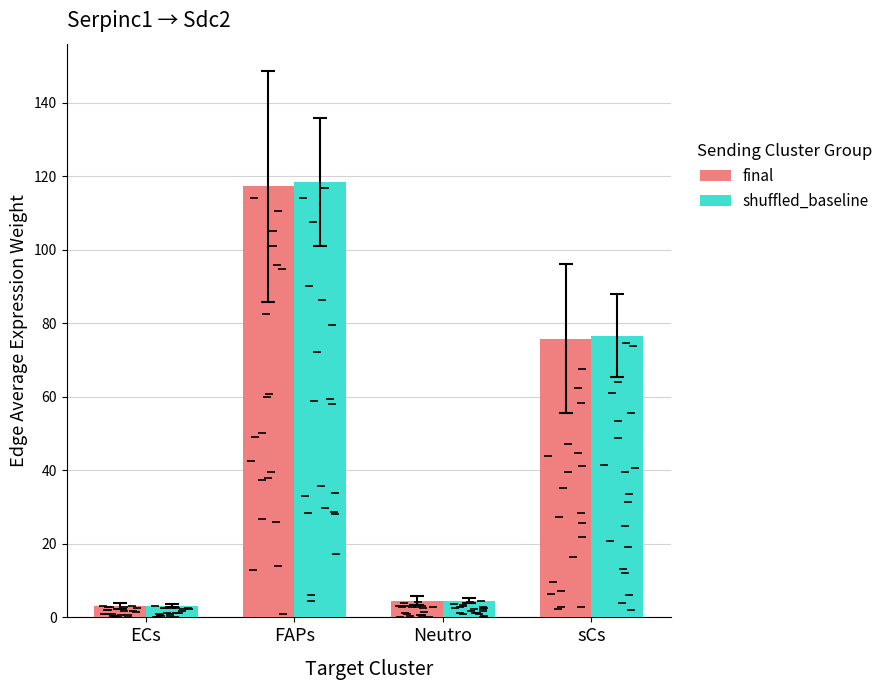

Reading left to right, extract all data points from this chart.

final: ECs=3.2	FAPs=117.2	Neutro=4.5	sCs=75.8
shuffled_baseline: ECs=3.2	FAPs=118.4	Neutro=4.6	sCs=76.6